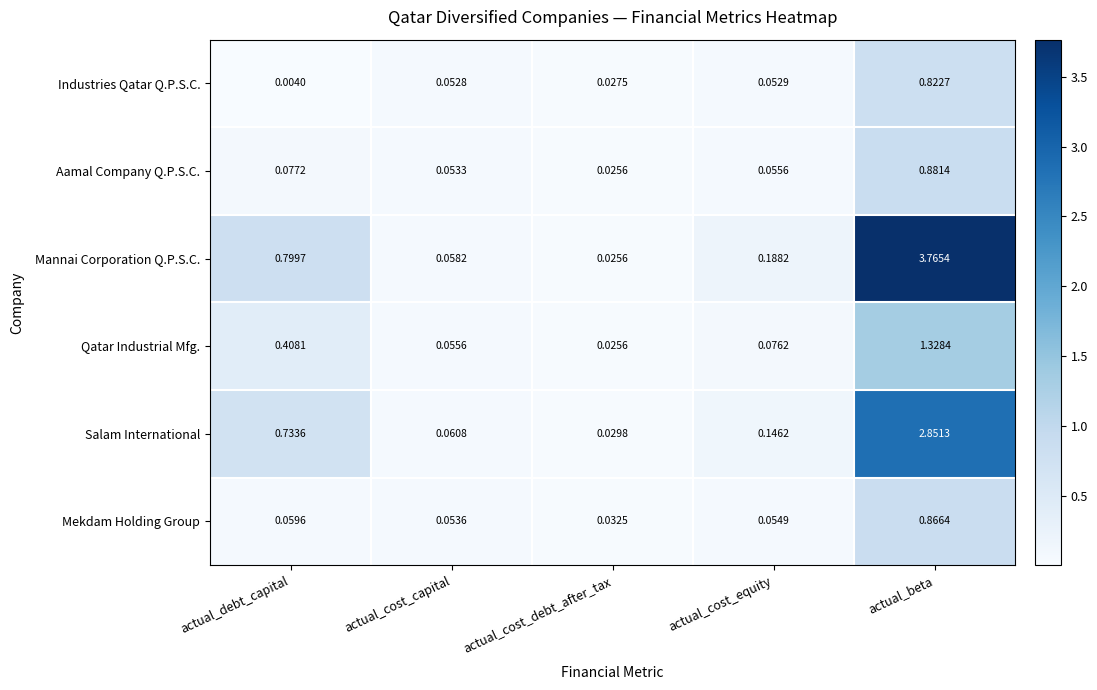

At which category does the chart reach its minimum across all series?

actual_debt_capital